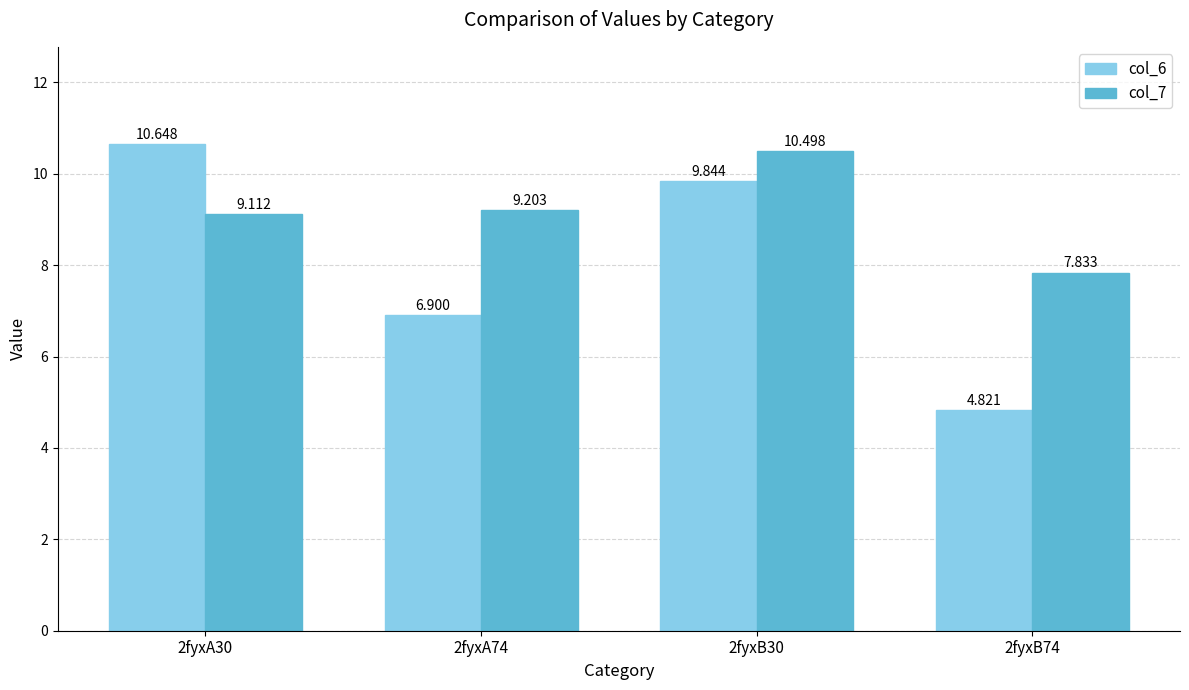

Reading left to right, list all the values displayed in this chart.

col_6: 2fyxA30=10.6	2fyxA74=6.9	2fyxB30=9.8	2fyxB74=4.8
col_7: 2fyxA30=9.1	2fyxA74=9.2	2fyxB30=10.5	2fyxB74=7.8